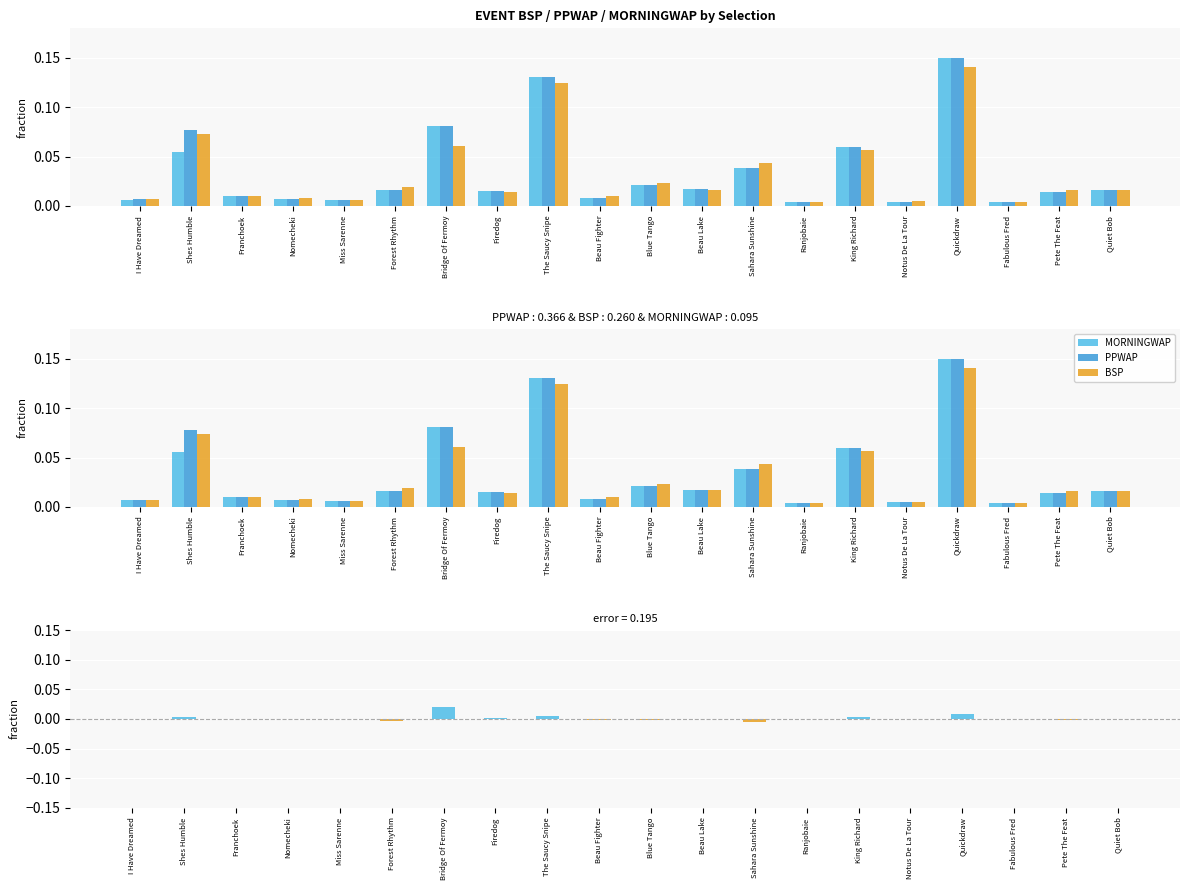

Which series has the largest total across all categories?

PPWAP